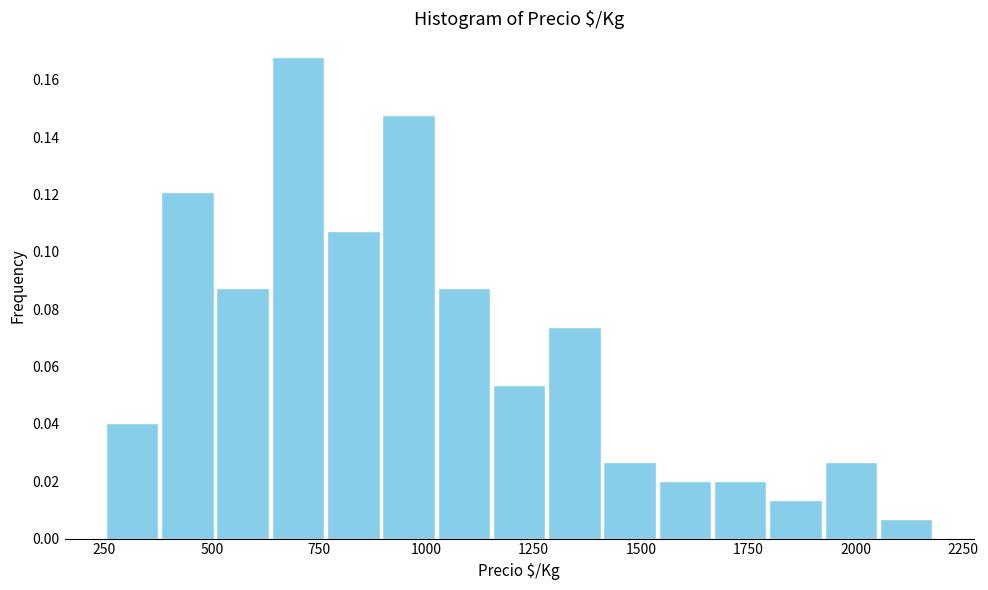

Read against the x-axis, roughly where is the centre of the tallest bar?

700